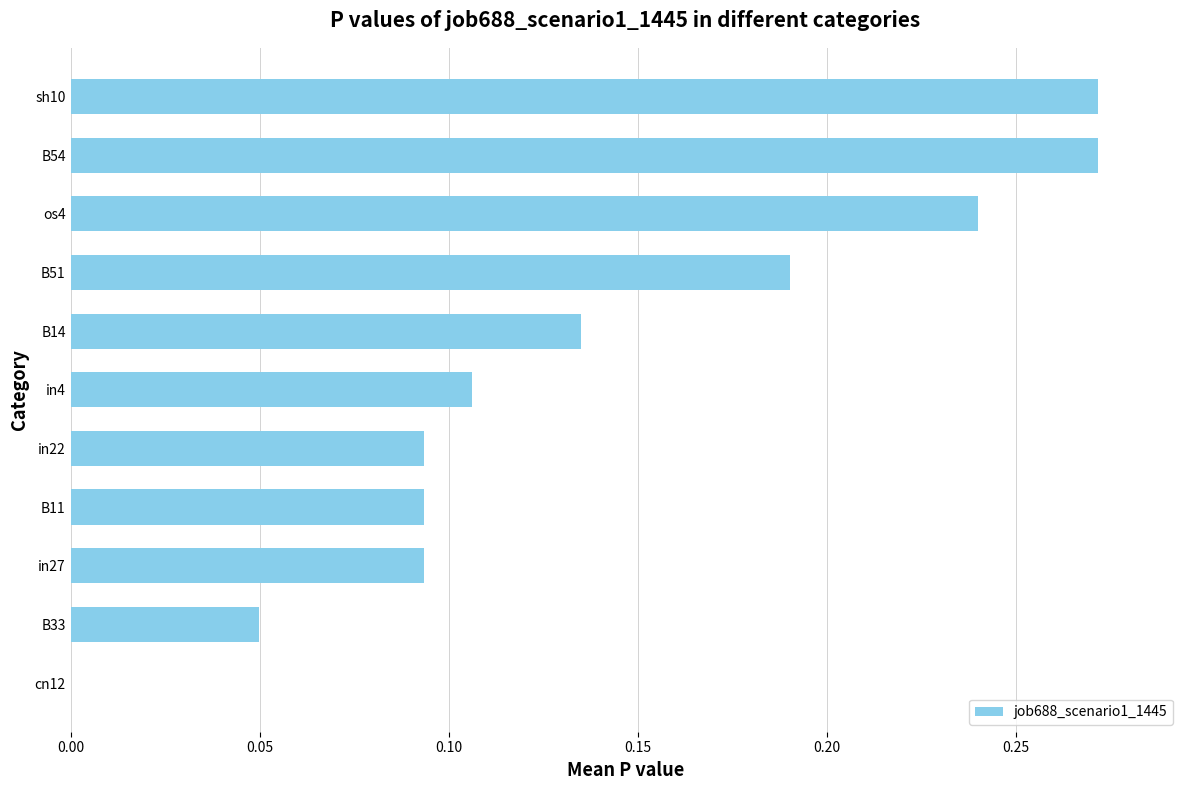

What is the sum of the values at B54 and in27?

0.4